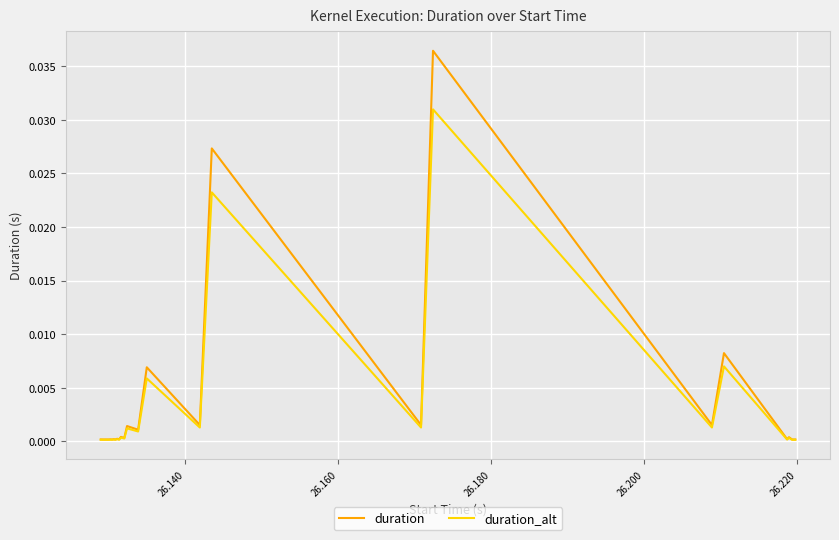

Which series has the largest range (max minus min)?

duration